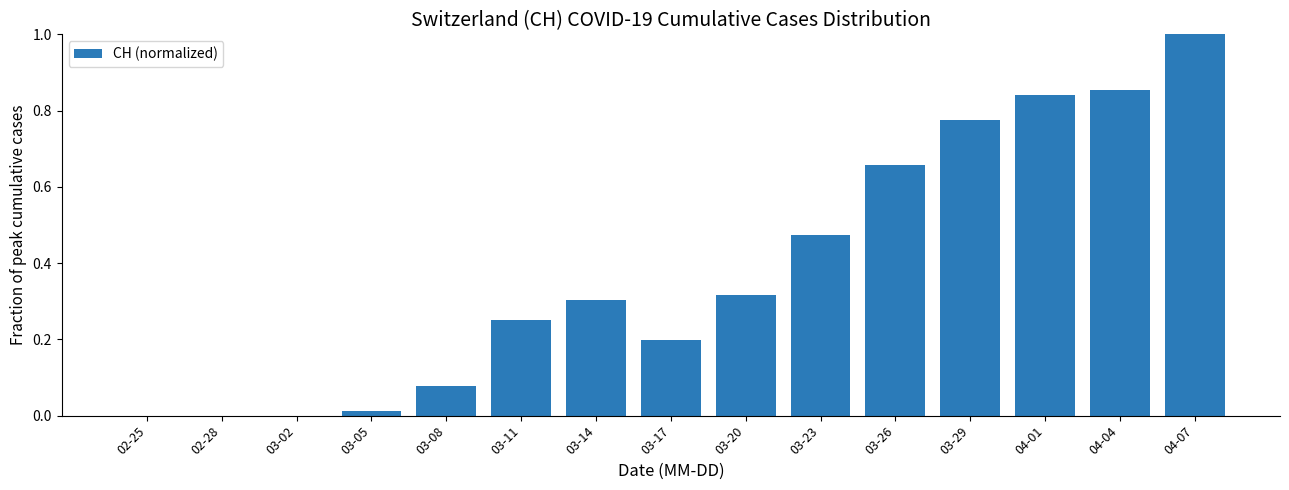

What is the change in value from 03-02 to 03-14?

+0.3